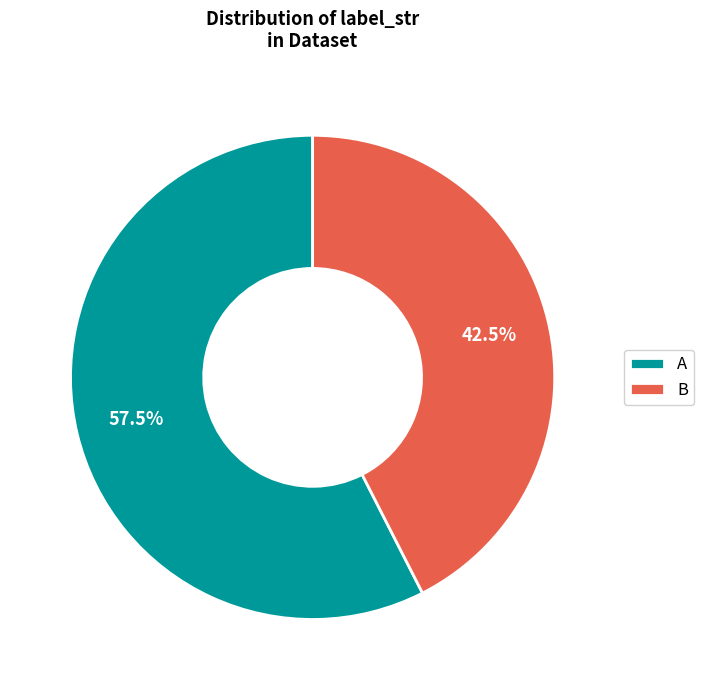

Which has a higher value, A or B?

A